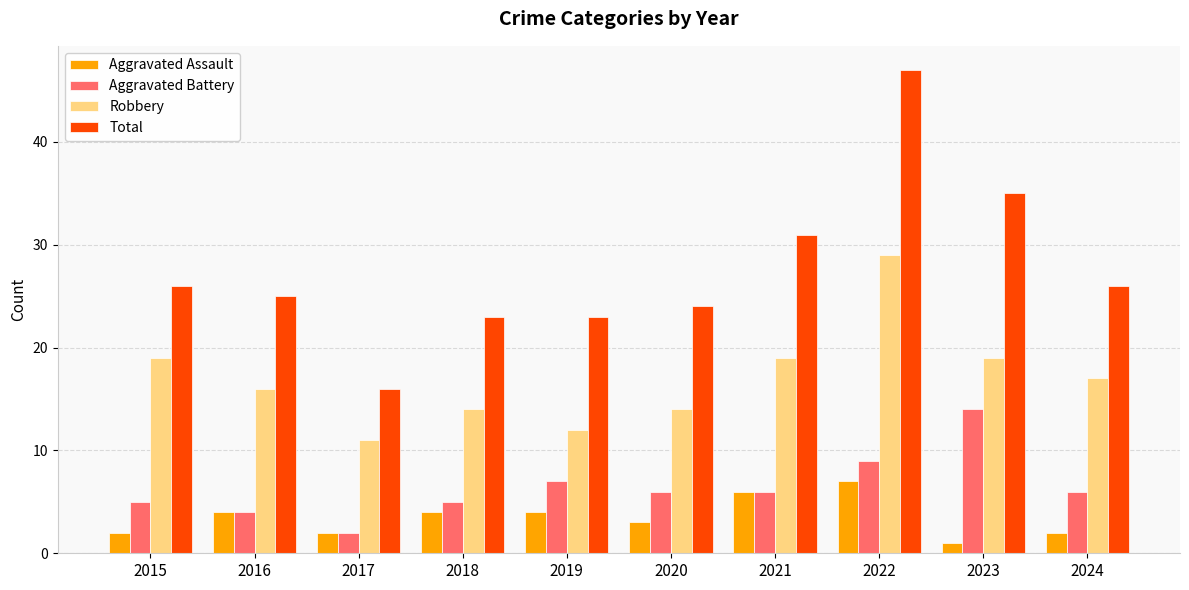

At 2023, list the series in order from largest to smallest.

Total, Robbery, Aggravated Battery, Aggravated Assault